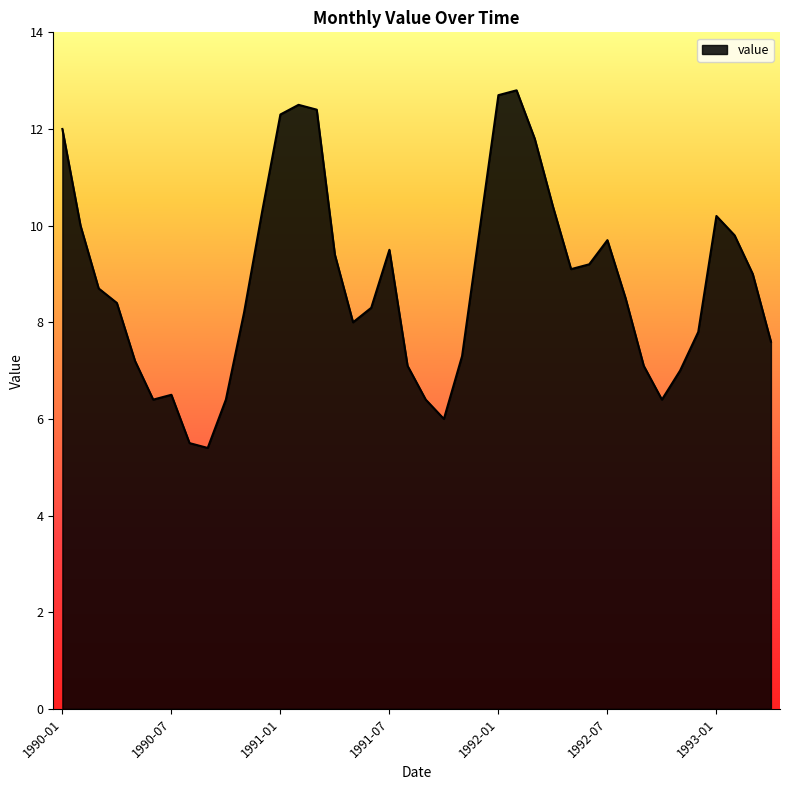

What is the smallest value displayed?

5.4